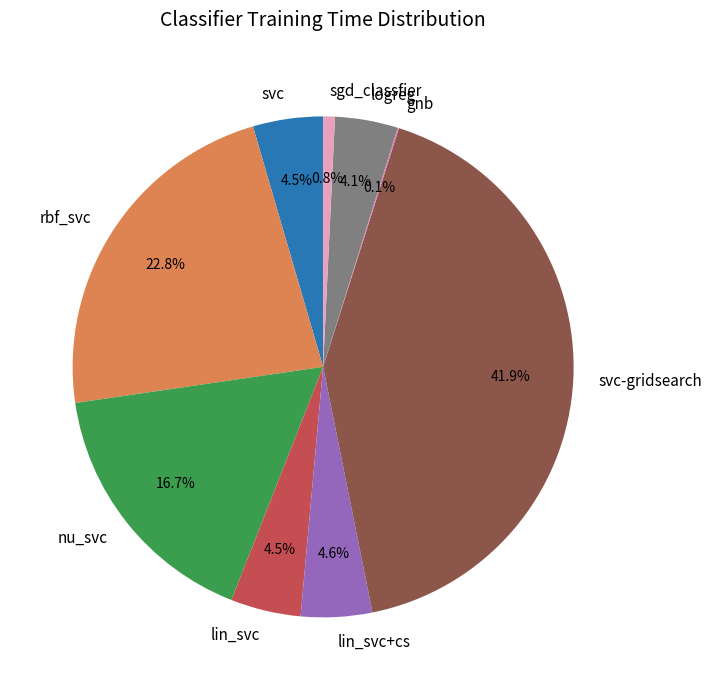

To the nearest percent, what is the difference between the nu_svc and lin_svc slice percentages?

12%